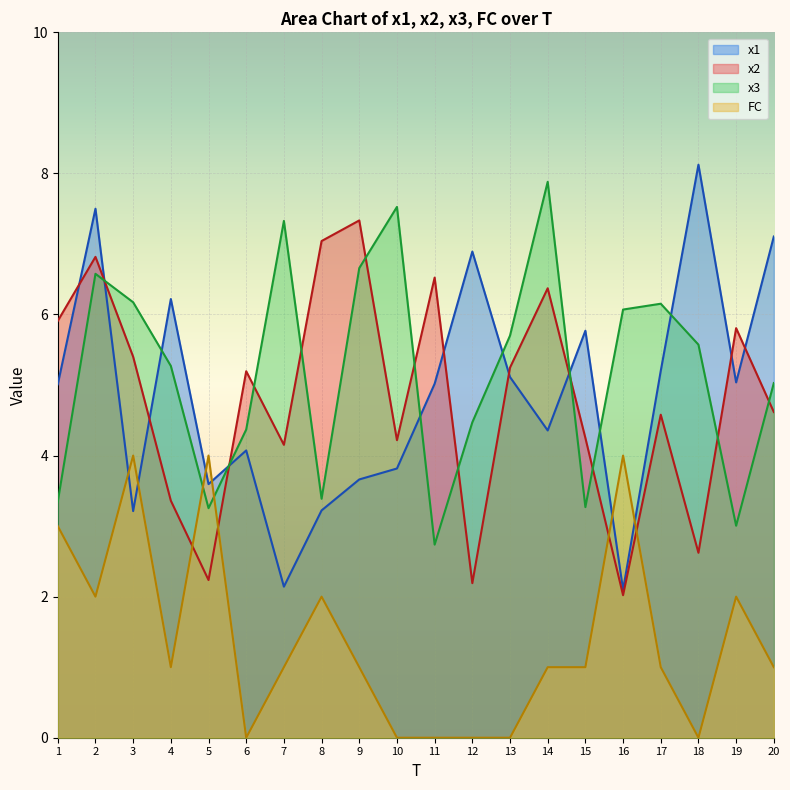

List the labels in order of FC value, largest first.

3, 5, 16, 1, 2, 8, 19, 4, 7, 9, 14, 15, 17, 20, 6, 10, 11, 12, 13, 18